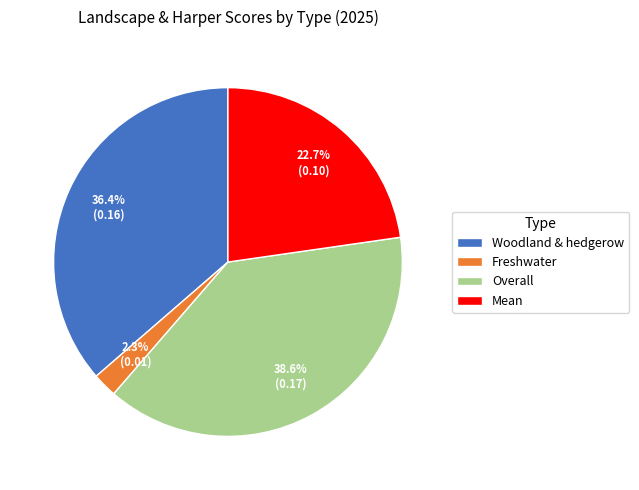

To the nearest percent, what is the difference between the largest and smallest slice percentages?

36%